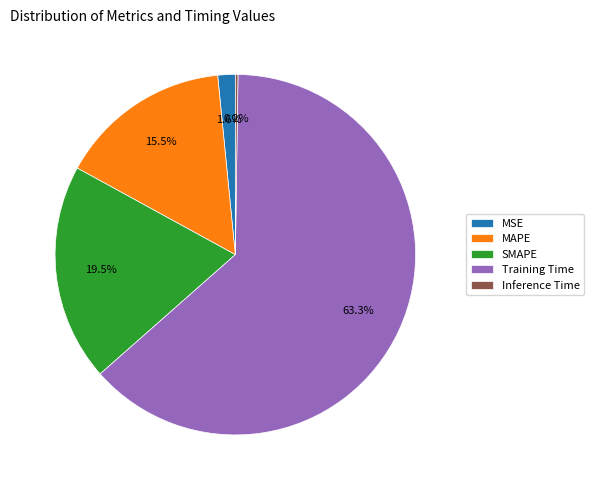

Which category has the biggest portion of the pie?

Training Time